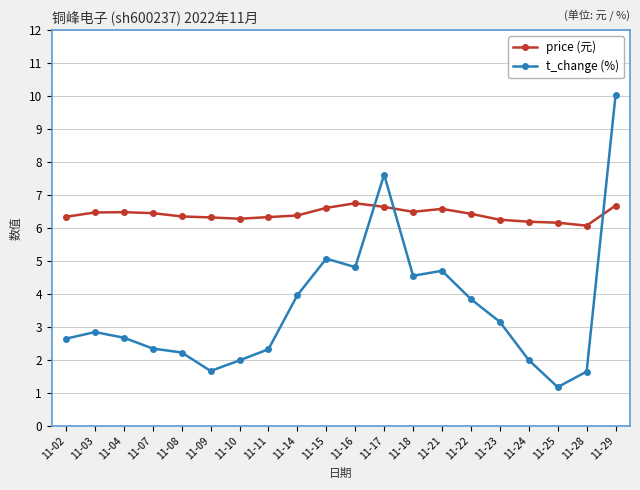

At which label does t_change (%) first exceed 2?

11-02